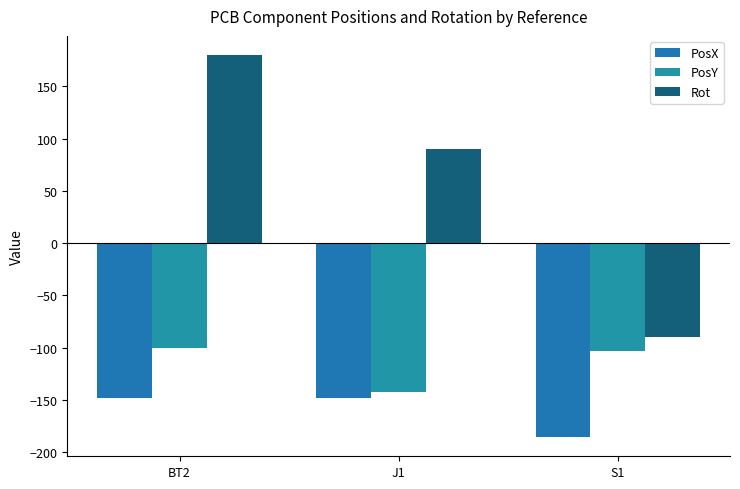

Rank the series by their average value, from highest to lowest.

Rot, PosY, PosX